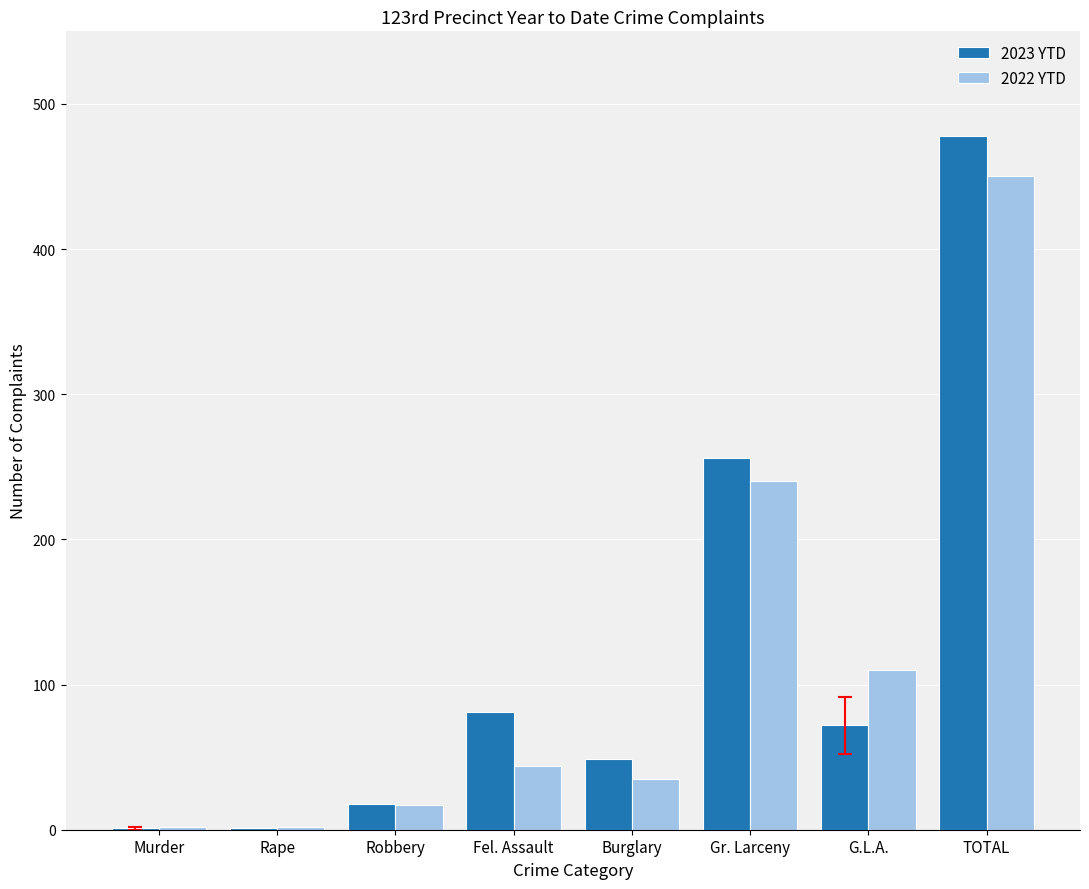

Is it true that 2022 YTD equals 18 at Burglary?

False